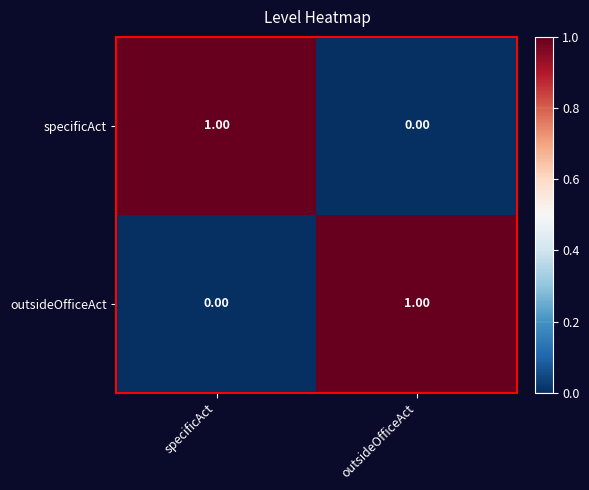

What is the spread (max minus min) of values at specificAct?

1